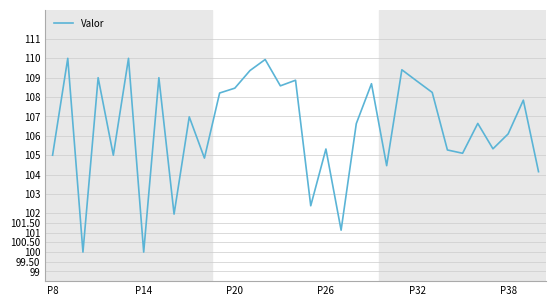

What is the greatest value displayed?

110.0